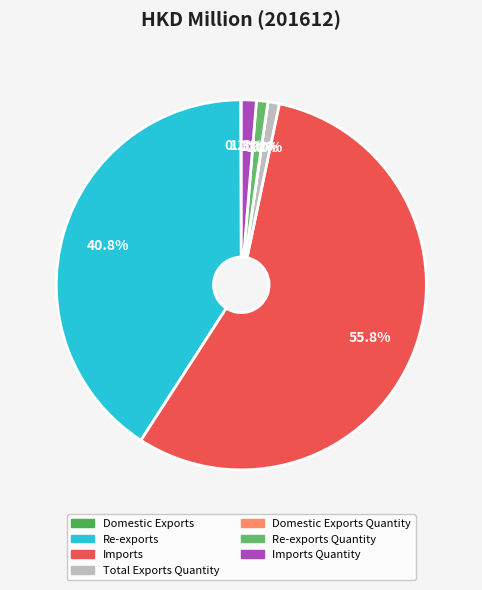

Is it true that Total Exports Quantity is 1% of the pie?

True